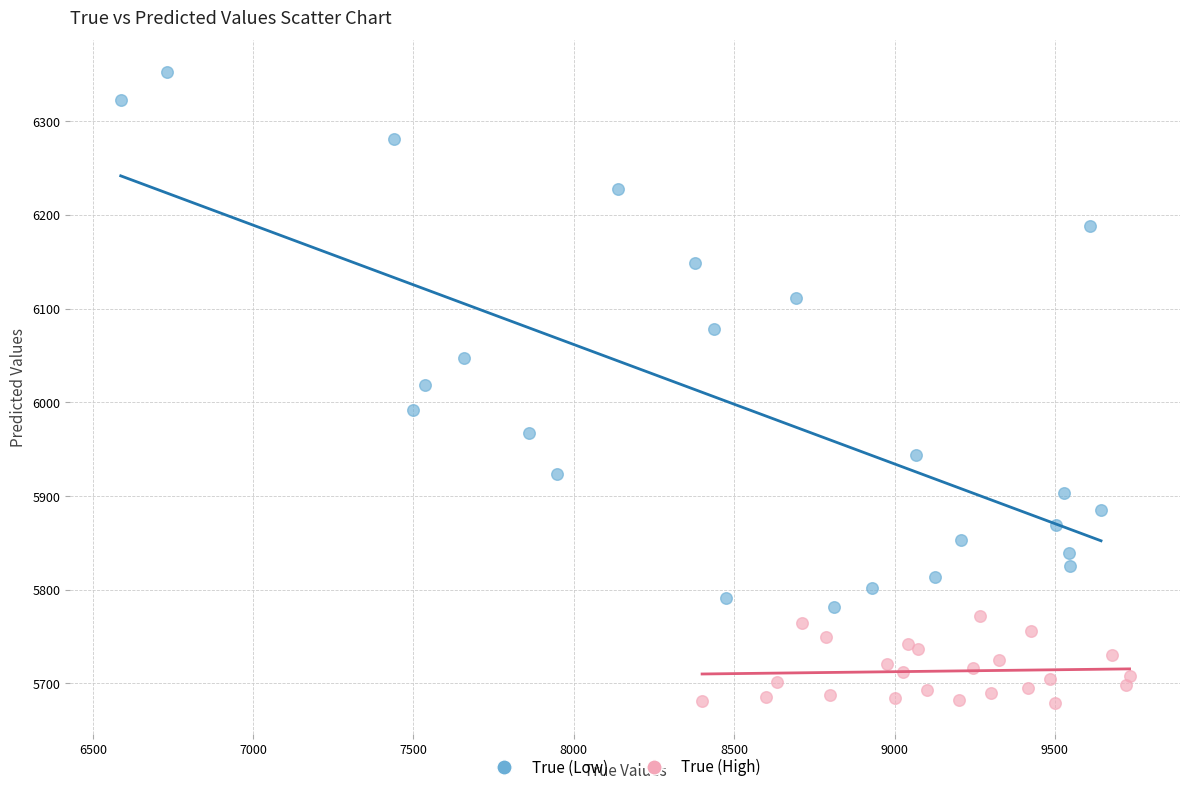

Which series contains the lowest Y value?

True (High)